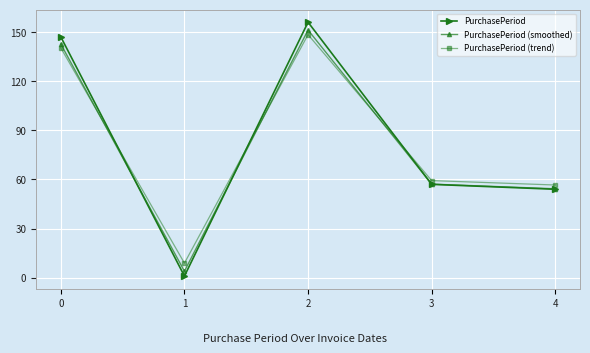

What is the spread (max minus min) of values at 1?

7.9